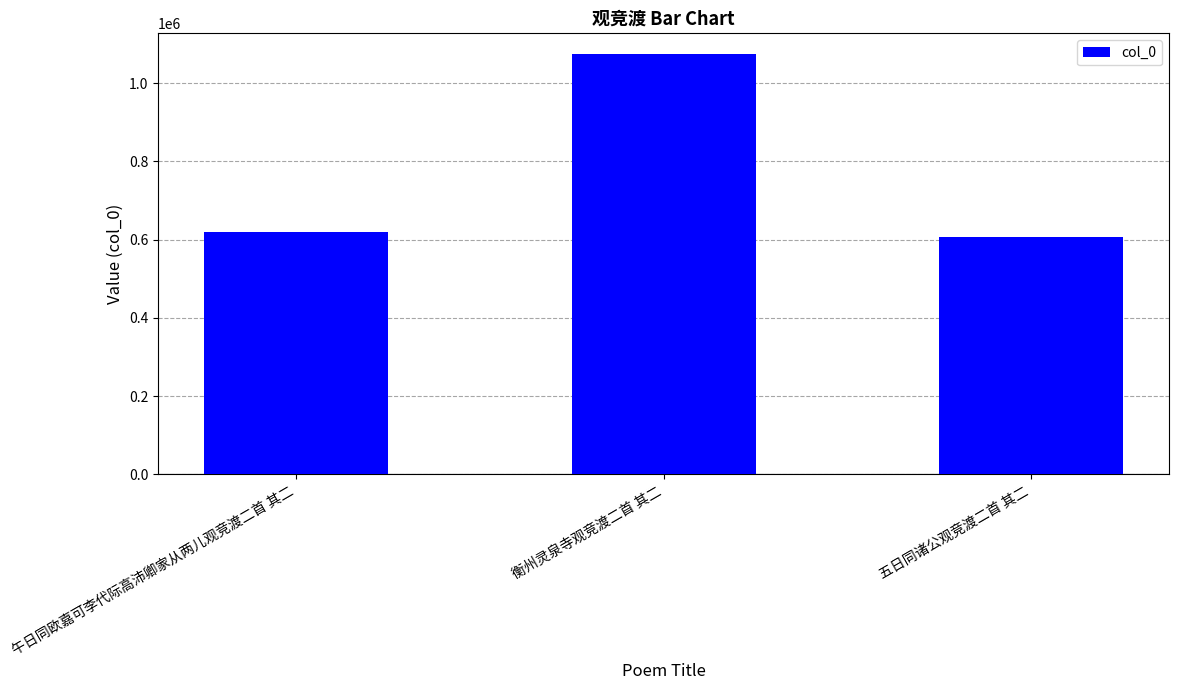

How many values are below 618330?

1